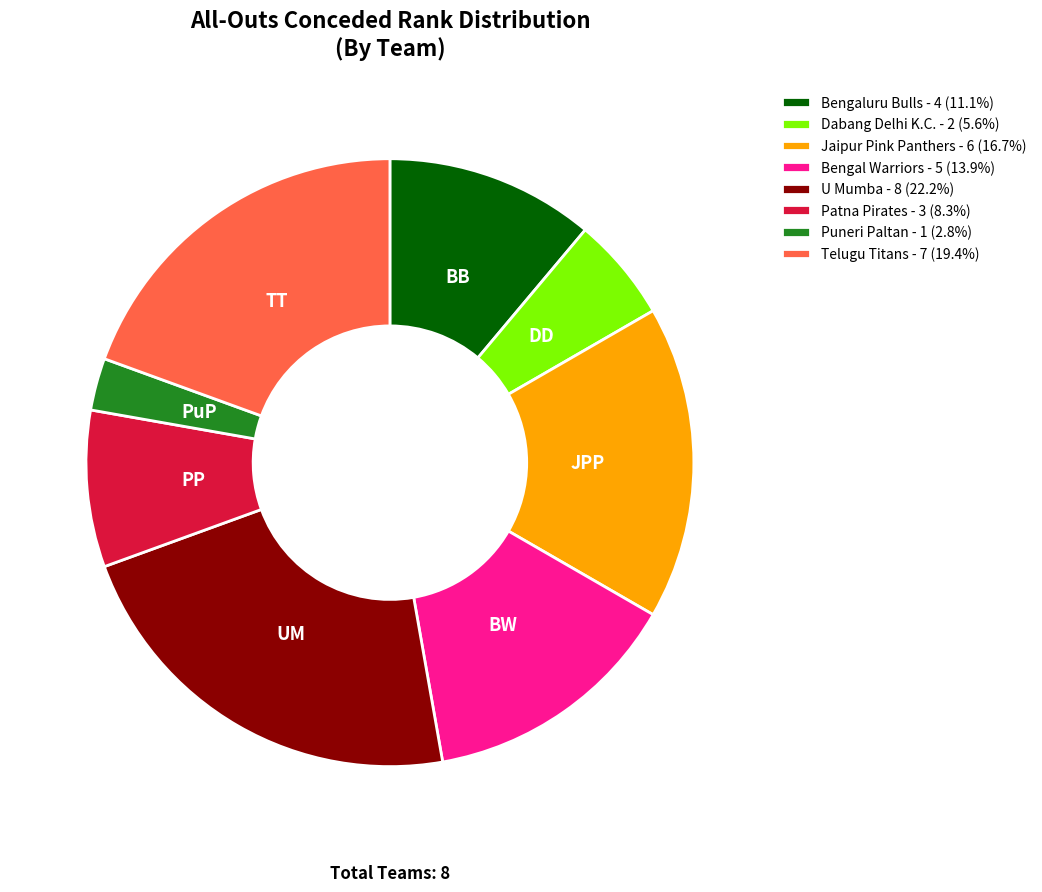

Is there a majority slice in this chart?

No